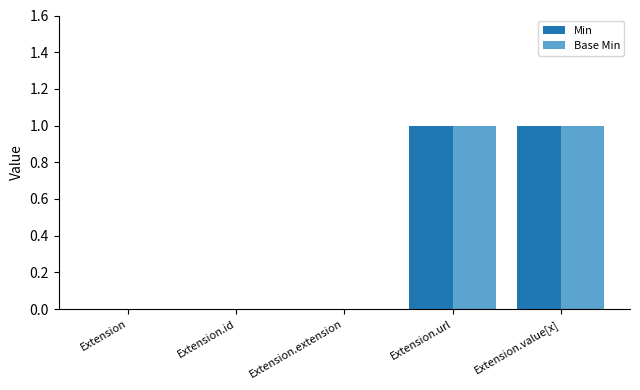

What is the sum of all Base Min values?

2